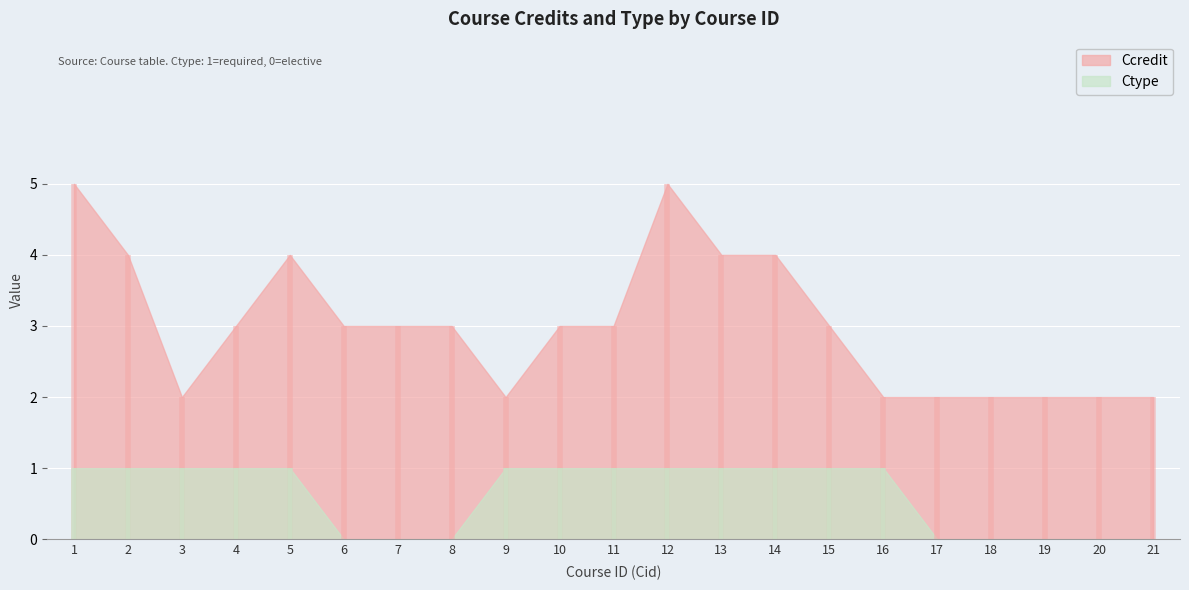

True or false: Ctype and Ccredit intersect in this chart.

False